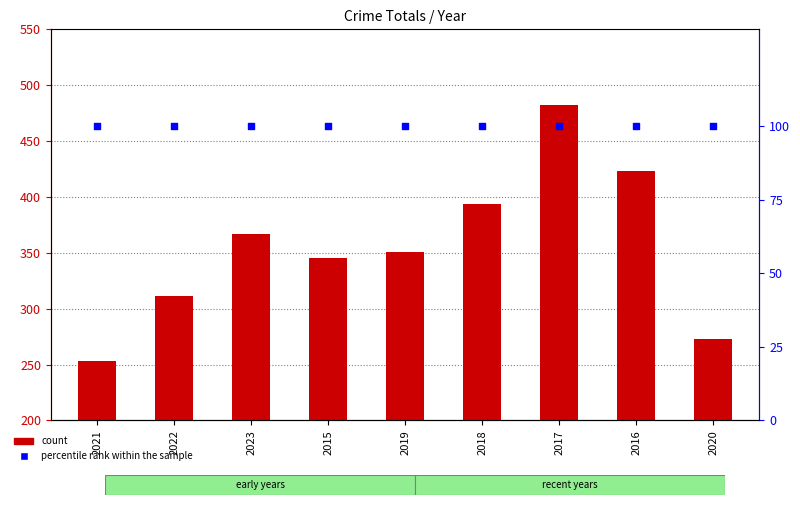

Which series contains the lowest Y value?

percentile rank within the sample